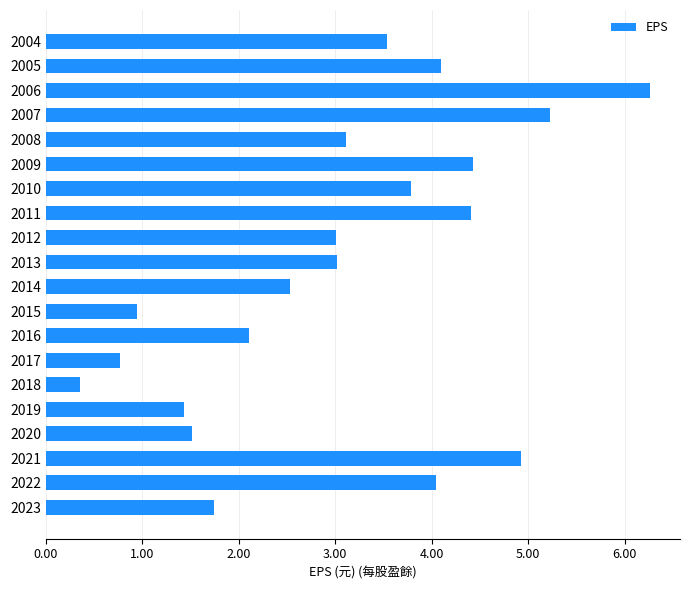

Read the value at 2020.

1.5